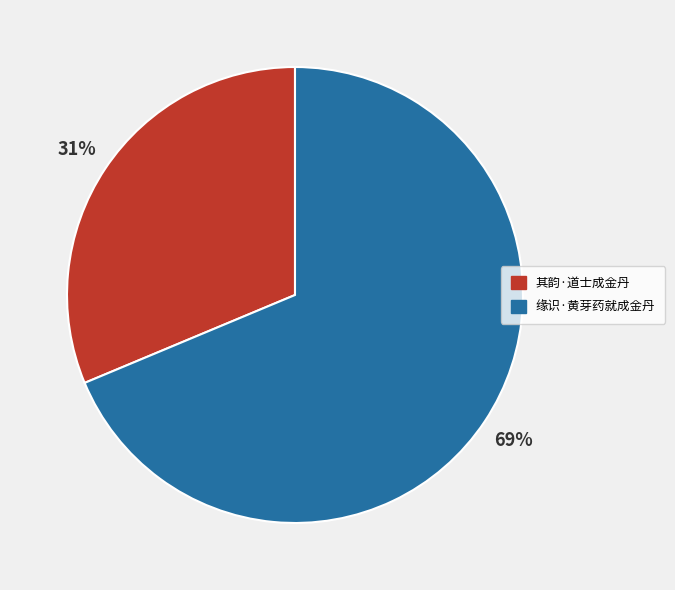

Does any single category account for the majority?

Yes